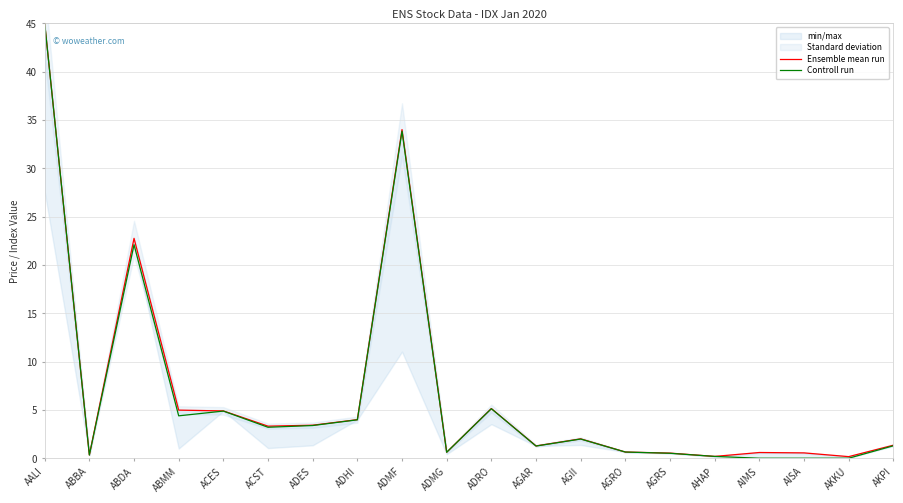

What is the spread (max minus min) of values at AISA?

0.6